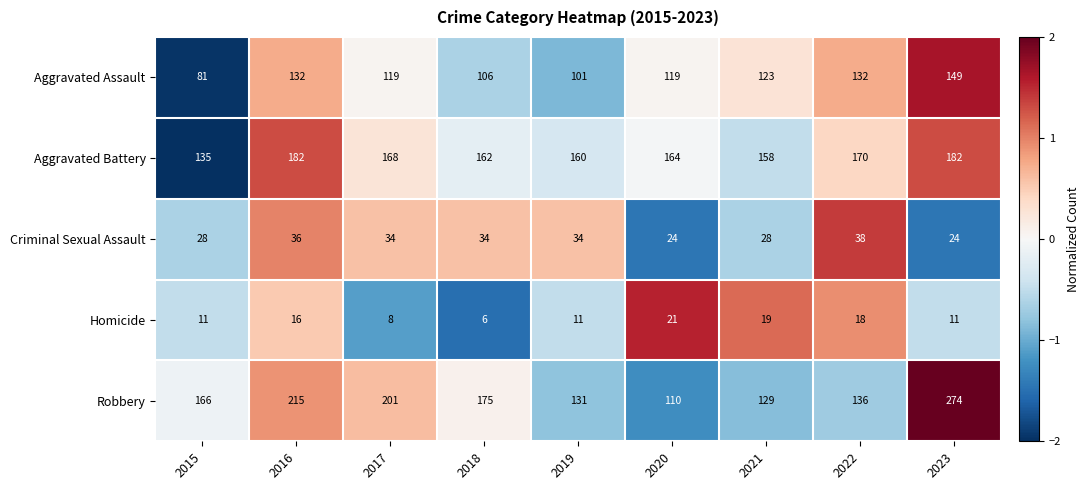

Which category has the lowest value across all series?

2018